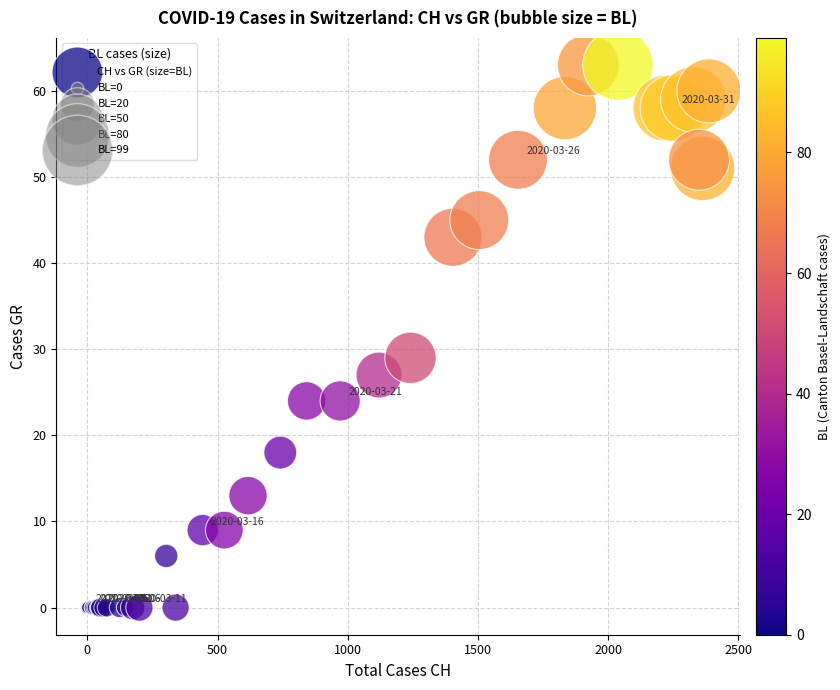

What Y value in the scatter plot is closest to 31?

29